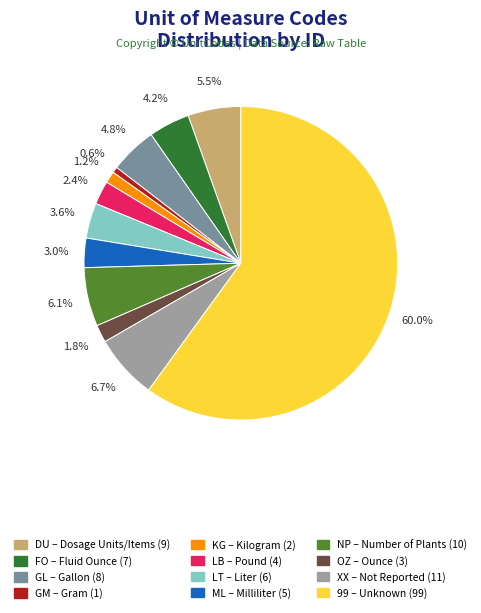

Rank the categories by value from lowest to highest.

GM, KG, OZ, LB, ML, LT, FO, GL, DU, NP, XX, 99